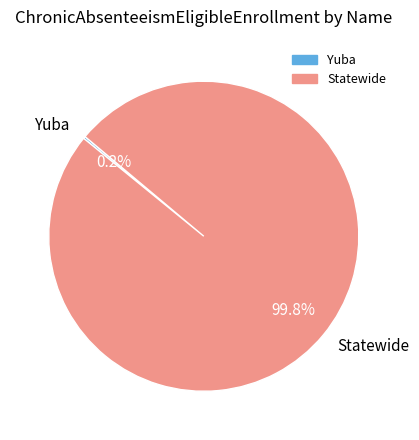

What is the largest slice in the pie chart?

Statewide